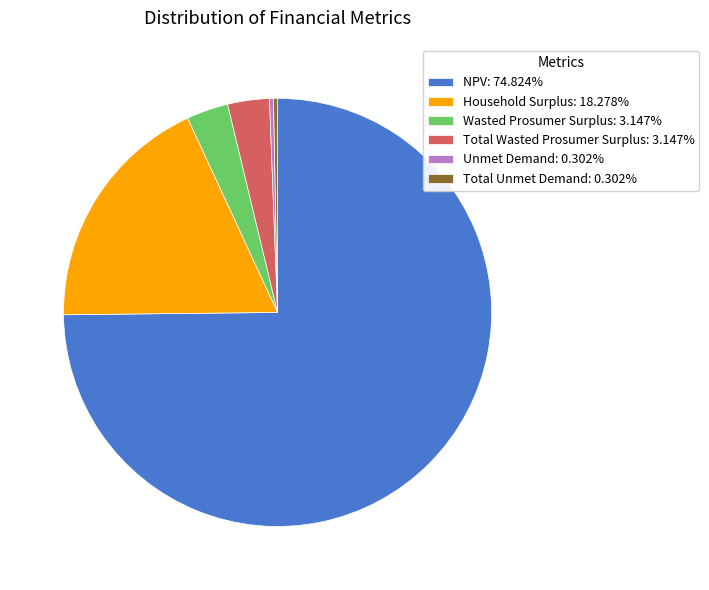

Which slice represents more than half of the pie?

NPV